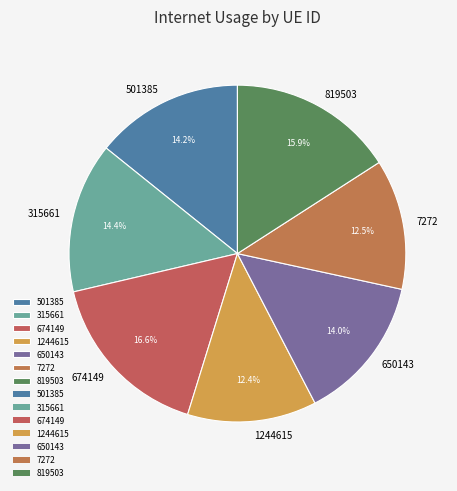

Is there a majority slice in this chart?

No